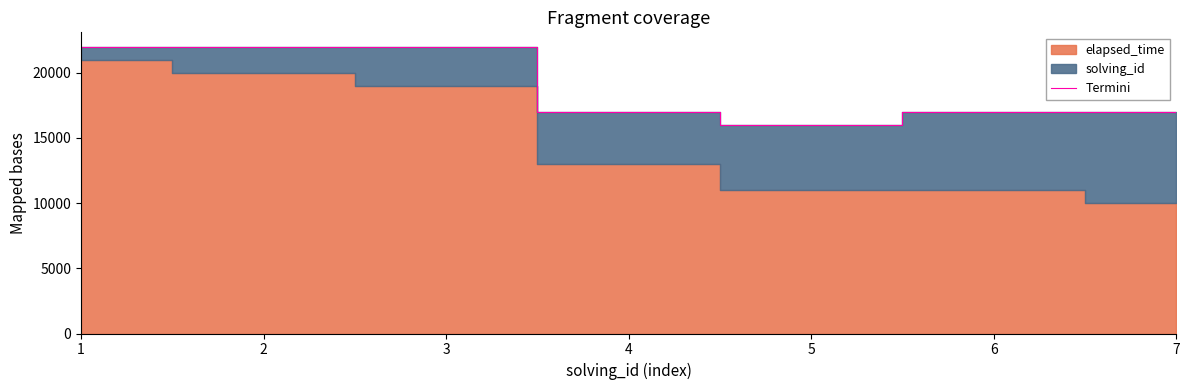

Which label corresponds to the largest value in the chart?

1